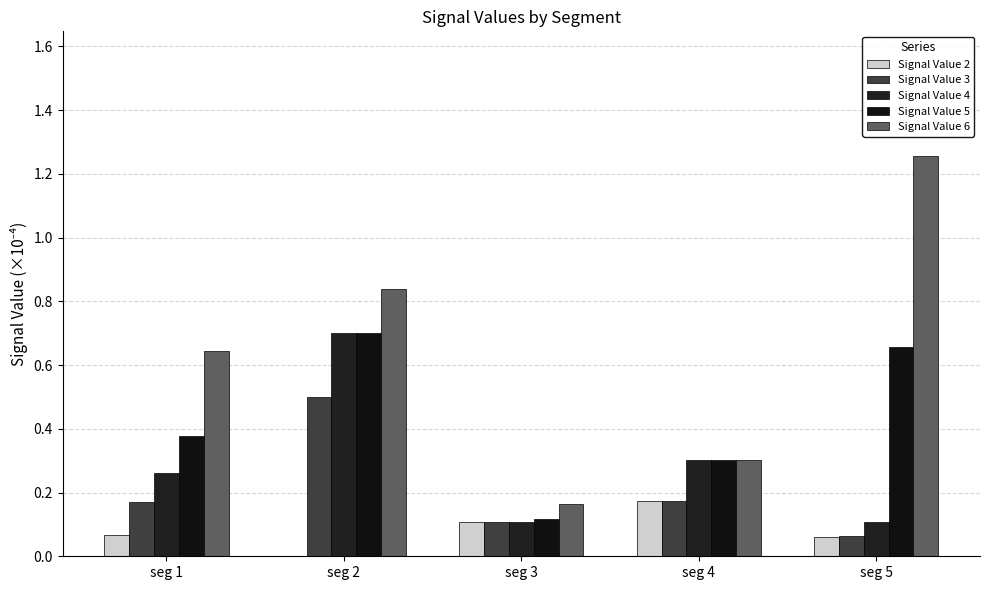

How many Signal Value 6 values are between 0 and 1?

4